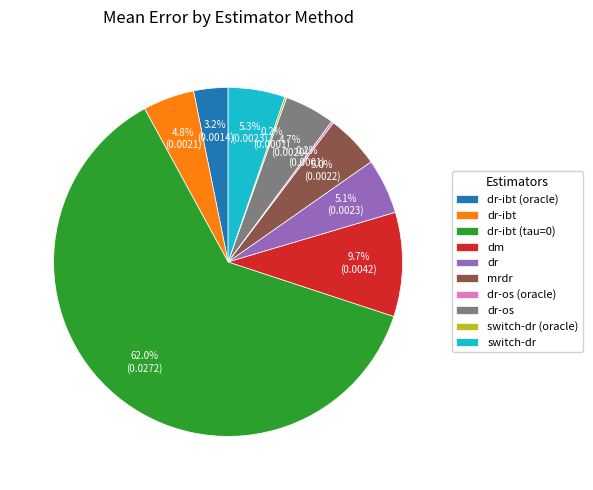

Is there any slice that represents more than half of the pie?

Yes